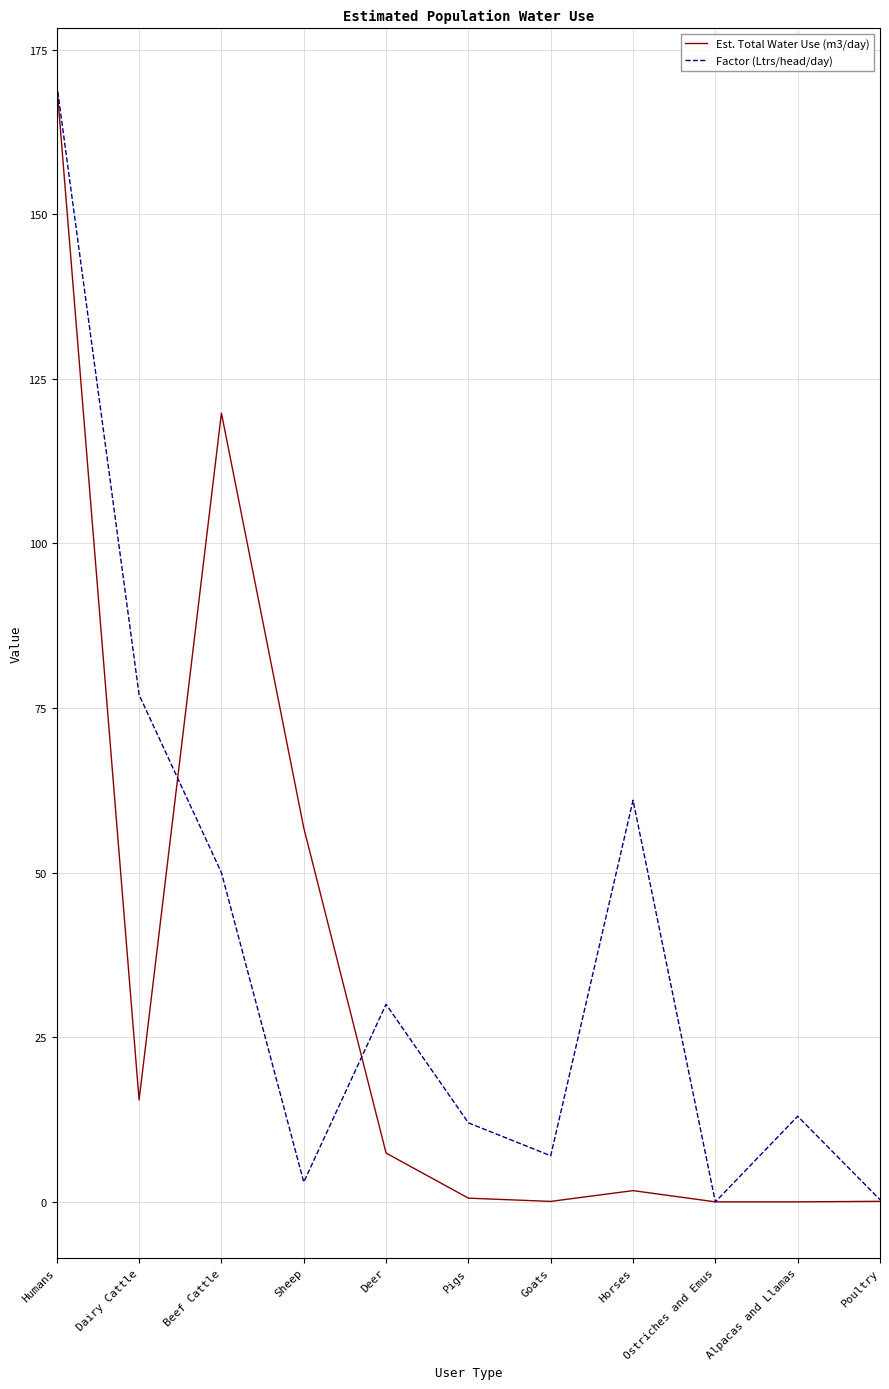

Which series has the largest total across all categories?

Factor (Ltrs/head/day)